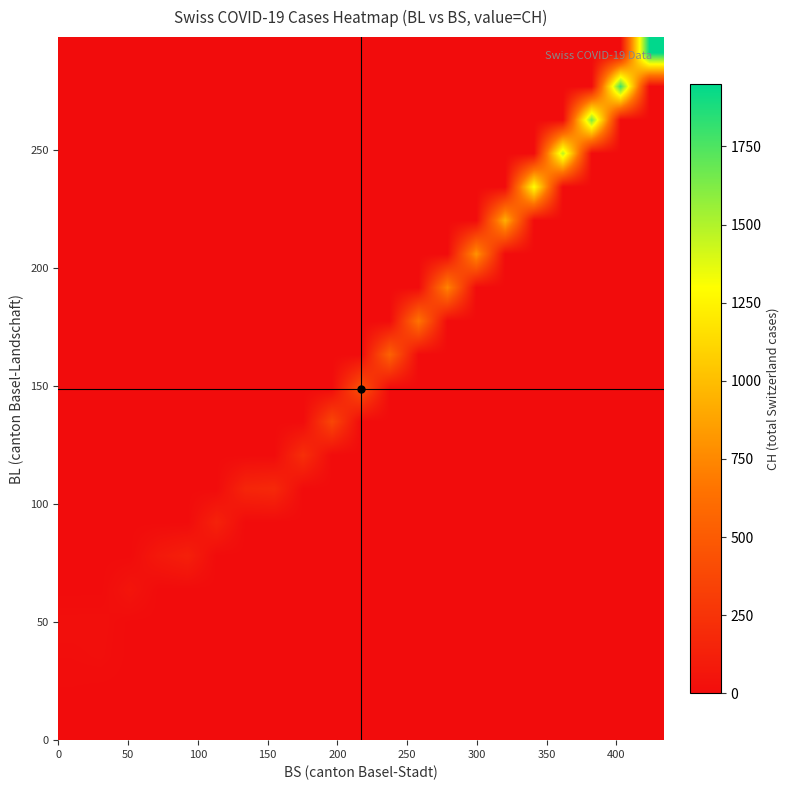

Reading left to right, extract all data points from this chart.

row_0: 1	0	0	0	0	0	0	0	0	0	0	0	0	0	0	0	0	0	0	0	0
row_1: 3	0	0	0	0	0	0	0	0	0	0	0	0	0	0	0	0	0	0	0	0
row_2: 12	17	0	0	0	0	0	0	0	0	0	0	0	0	0	0	0	0	0	0	0
row_3: 20	21	0	0	0	0	0	0	0	0	0	0	0	0	0	0	0	0	0	0	0
row_4: 0	0	55	0	0	0	0	0	0	0	0	0	0	0	0	0	0	0	0	0	0
row_5: 0	0	0	80	124	0	0	0	0	0	0	0	0	0	0	0	0	0	0	0	0
row_6: 0	0	0	0	0	138	0	0	0	0	0	0	0	0	0	0	0	0	0	0	0
row_7: 0	0	0	0	0	0	160	181	0	0	0	0	0	0	0	0	0	0	0	0	0
row_8: 0	0	0	0	0	0	0	0	217	0	0	0	0	0	0	0	0	0	0	0	0
row_9: 0	0	0	0	0	0	0	0	0	368	0	0	0	0	0	0	0	0	0	0	0
row_10: 0	0	0	0	0	0	0	0	0	0	443	0	0	0	0	0	0	0	0	0	0
row_11: 0	0	0	0	0	0	0	0	0	0	0	546	0	0	0	0	0	0	0	0	0
row_12: 0	0	0	0	0	0	0	0	0	0	0	0	654	0	0	0	0	0	0	0	0
row_13: 0	0	0	0	0	0	0	0	0	0	0	0	0	737	0	0	0	0	0	0	0
row_14: 0	0	0	0	0	0	0	0	0	0	0	0	0	0	803	0	0	0	0	0	0
row_15: 0	0	0	0	0	0	0	0	0	0	0	0	0	0	0	938	0	0	0	0	0
row_16: 0	0	0	0	0	0	0	0	0	0	0	0	0	0	0	0	1307	0	0	0	0
row_17: 0	0	0	0	0	0	0	0	0	0	0	0	0	0	0	0	0	1478	0	0	0
row_18: 0	0	0	0	0	0	0	0	0	0	0	0	0	0	0	0	0	0	1643	0	0
row_19: 0	0	0	0	0	0	0	0	0	0	0	0	0	0	0	0	0	0	0	1795	0
row_20: 0	0	0	0	0	0	0	0	0	0	0	0	0	0	0	0	0	0	0	0	1950